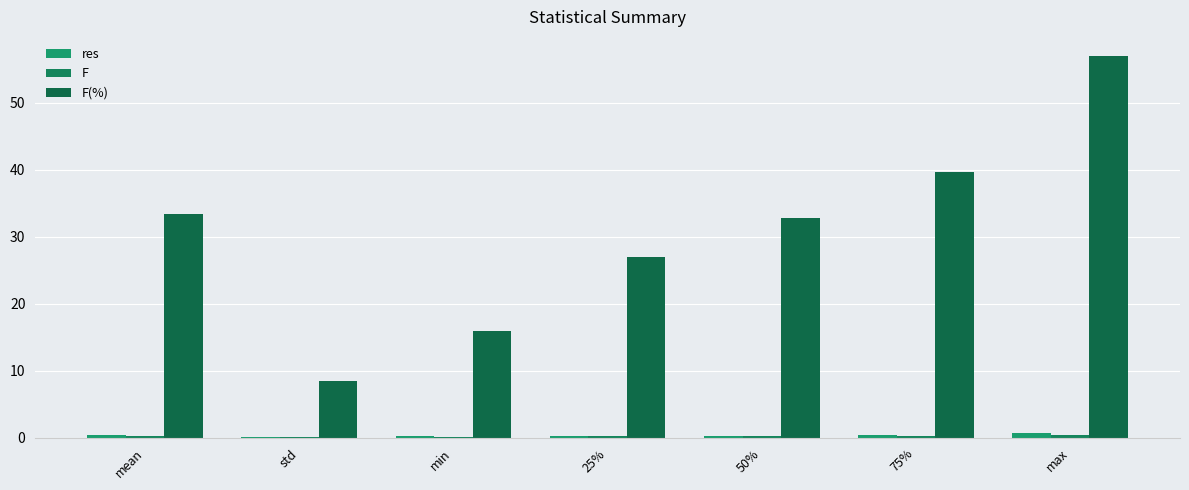

Which series has the widest spread of values?

F(%)